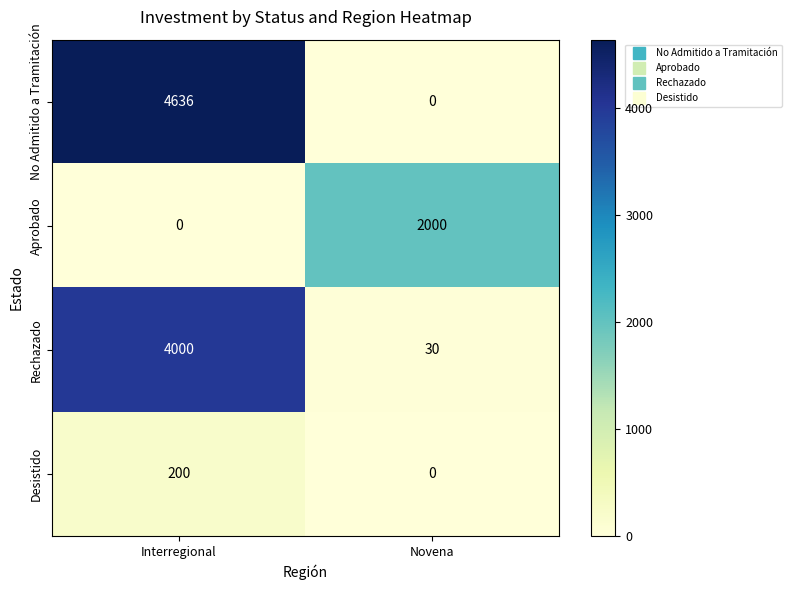

Which series changed the most between Interregional and Novena?

No Admitido a Tramitación